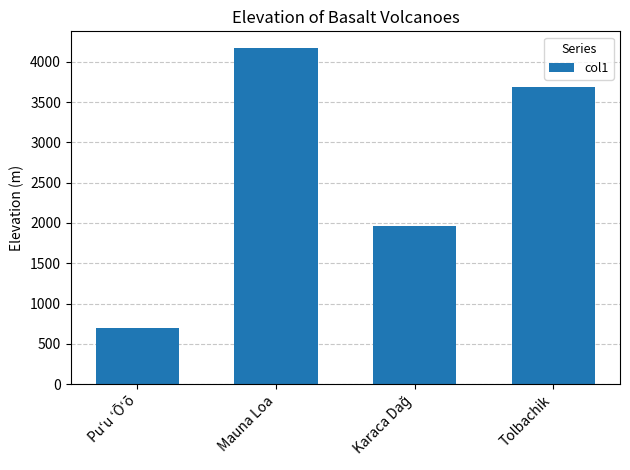

The chart shows a value of 3682 at Tolbachik. True or false?

True